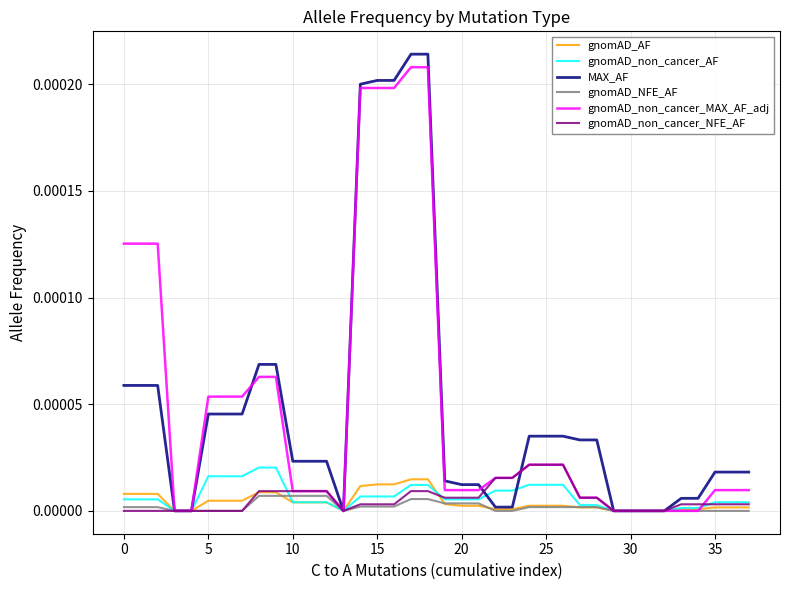

Which series has the widest spread of values?

MAX_AF